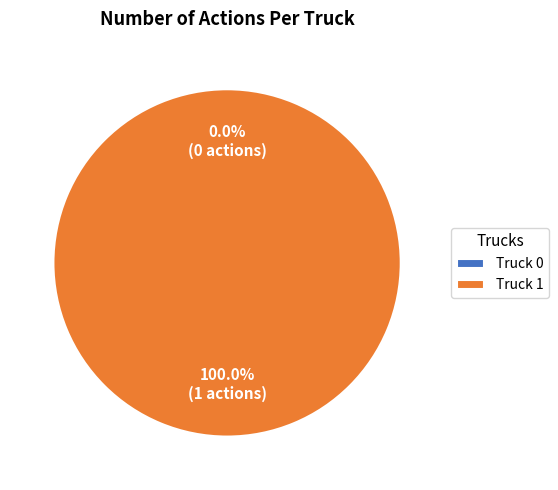

Does Truck 1 account for over 50% of the chart?

Yes